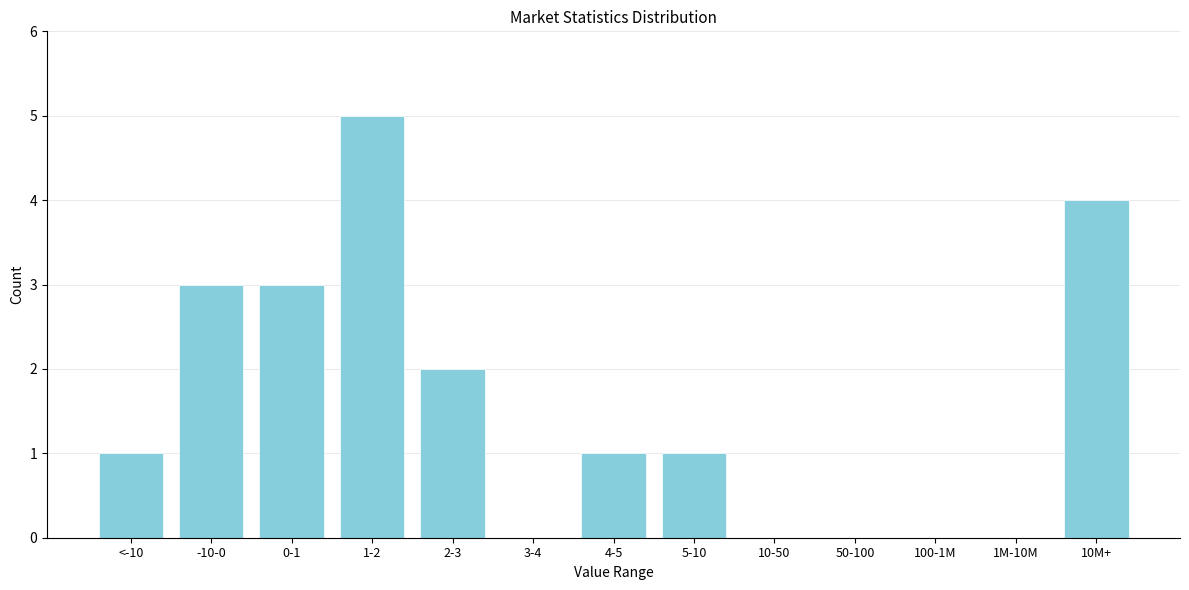

Reading left to right, extract all data points from this chart.

<-10=1	-10-0=3	0-1=3	1-2=5	2-3=2	3-4=0	4-5=1	5-10=1	10-50=0	50-100=0	100-1M=0	1M-10M=0	10M+=4